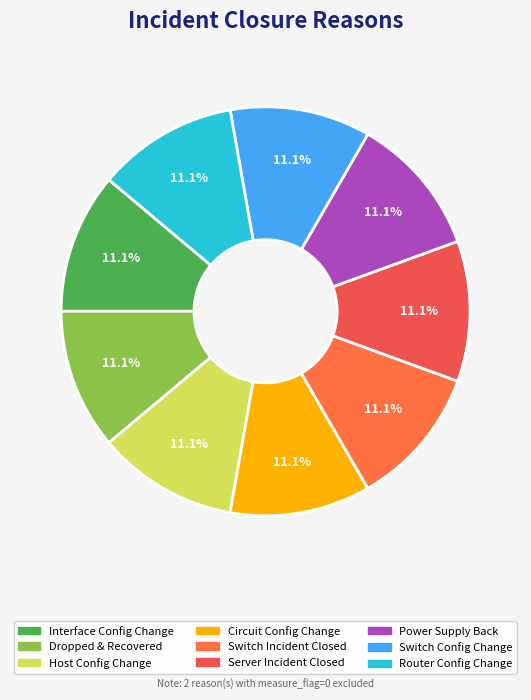

How many slices are in this pie chart?

9